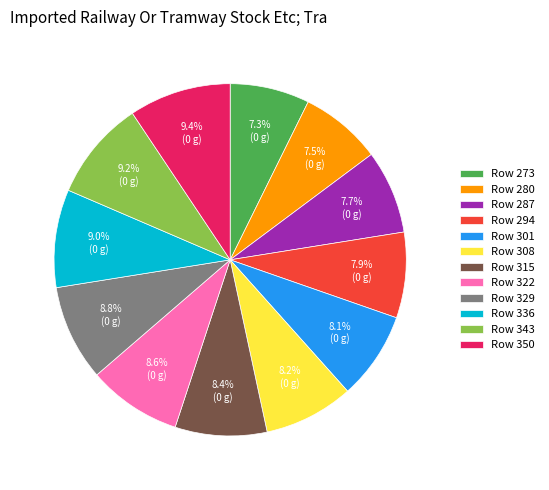

Do Row 350 and Row 273 together represent more than half of the pie?

No